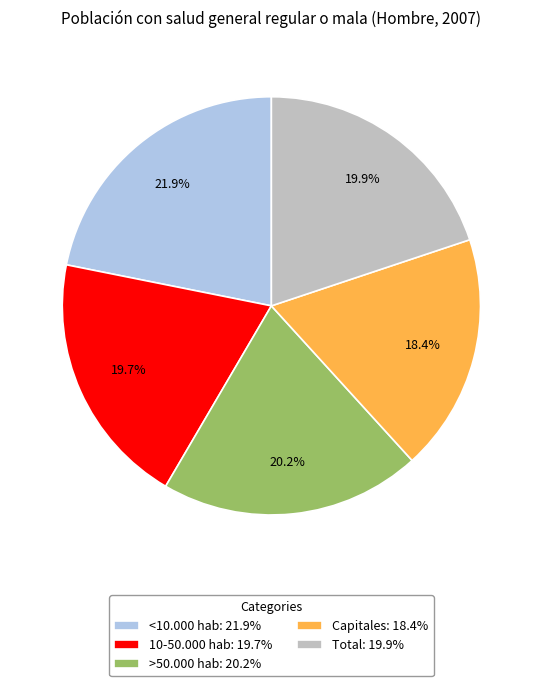

Which slice is the smallest?

Capitales